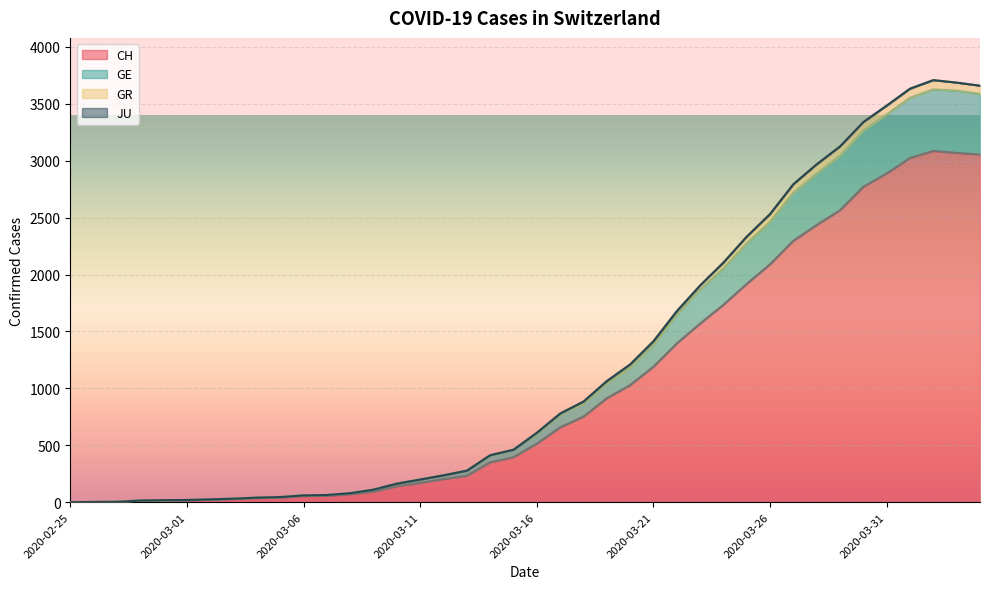

True or false: GR and CH intersect in this chart.

False